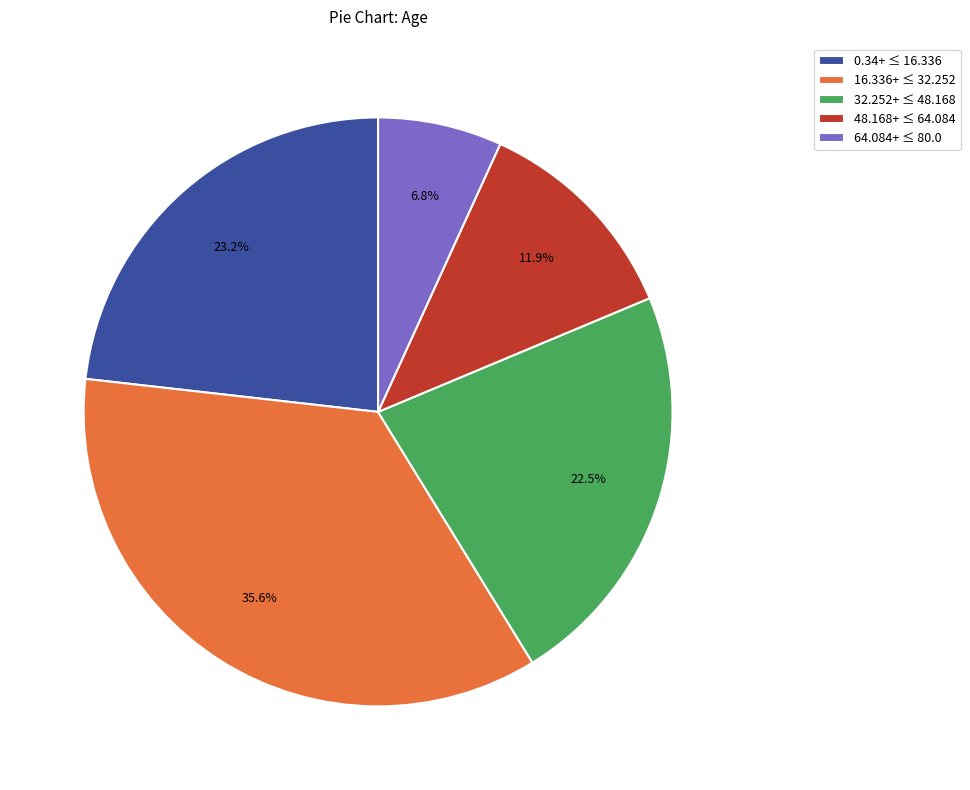

What is the largest slice in the pie chart?

16.336+ ≤ 32.252